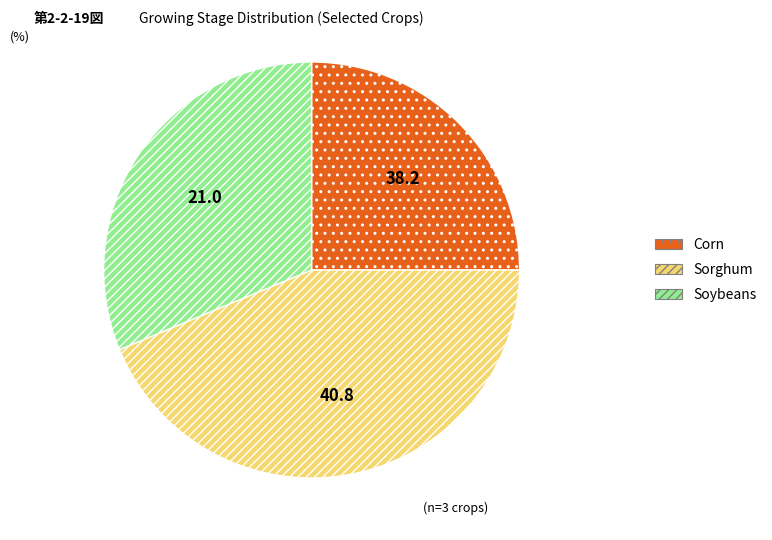

Is the sum of Soybeans and Corn greater than half?

Yes